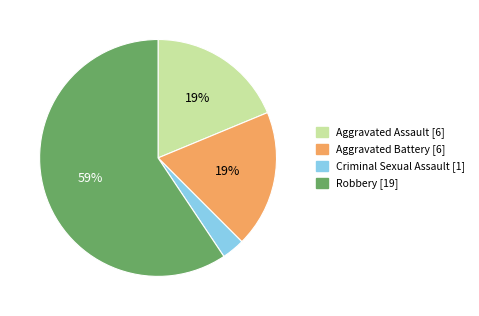

Is there a majority slice in this chart?

Yes